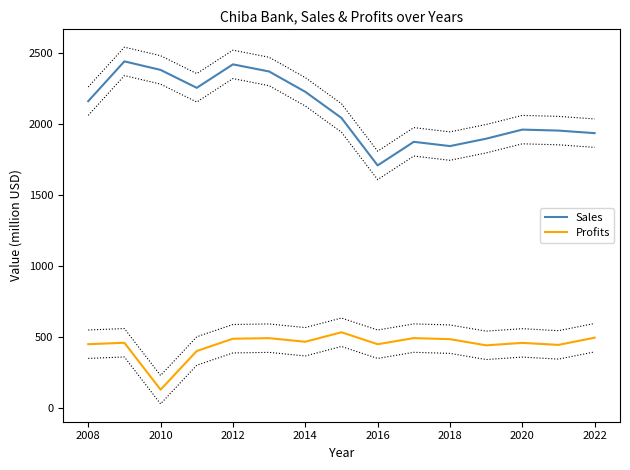

How many lines are shown in the chart?

2